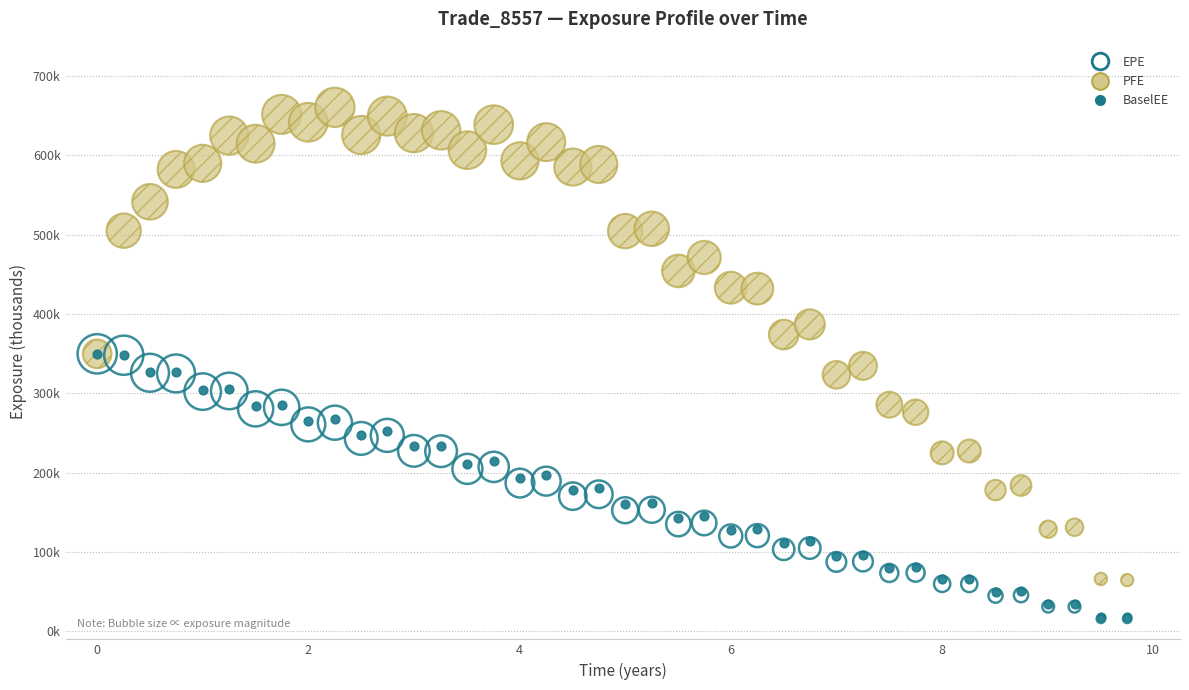

What are all the series names shown in the legend?

EPE, PFE, BaselEE